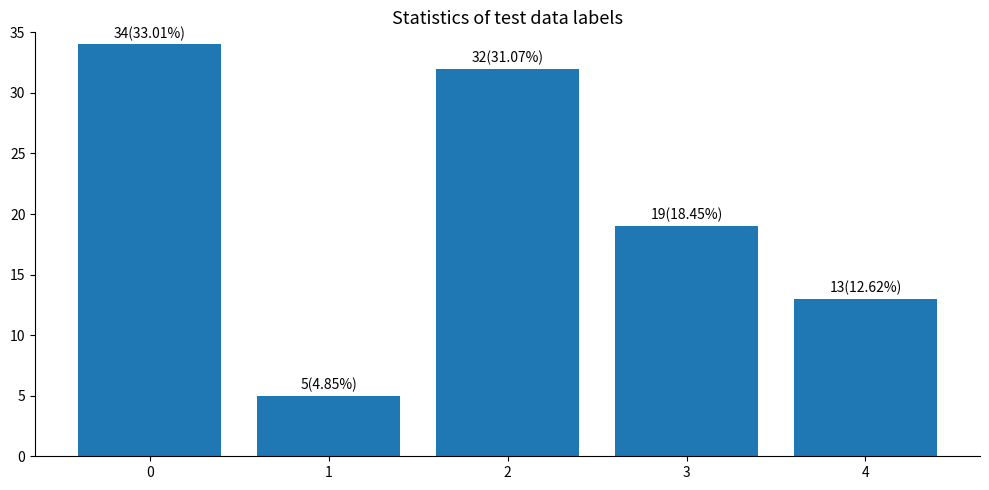

Reading right to left, list all the values displayed in this chart.

4=13	3=19	2=32	1=5	0=34